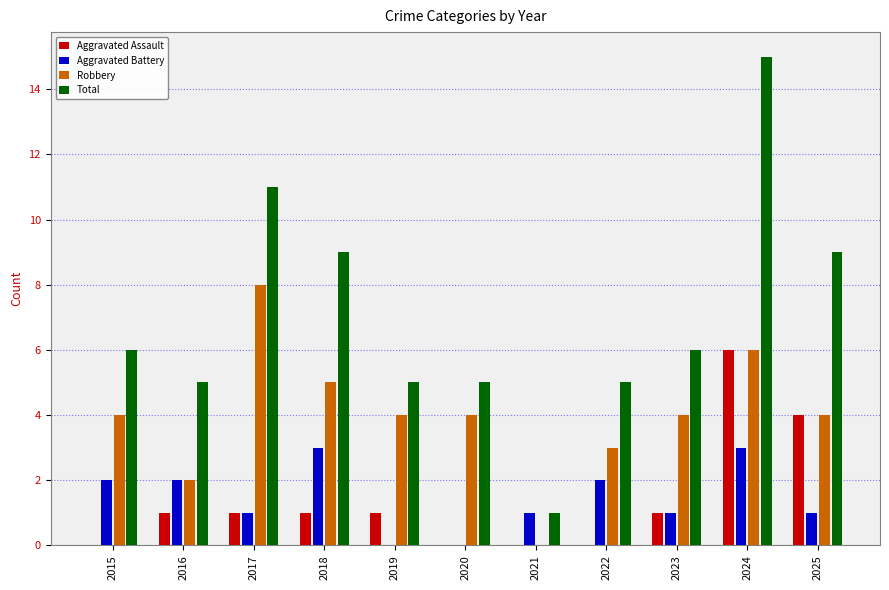

How many data points does each series have?

11